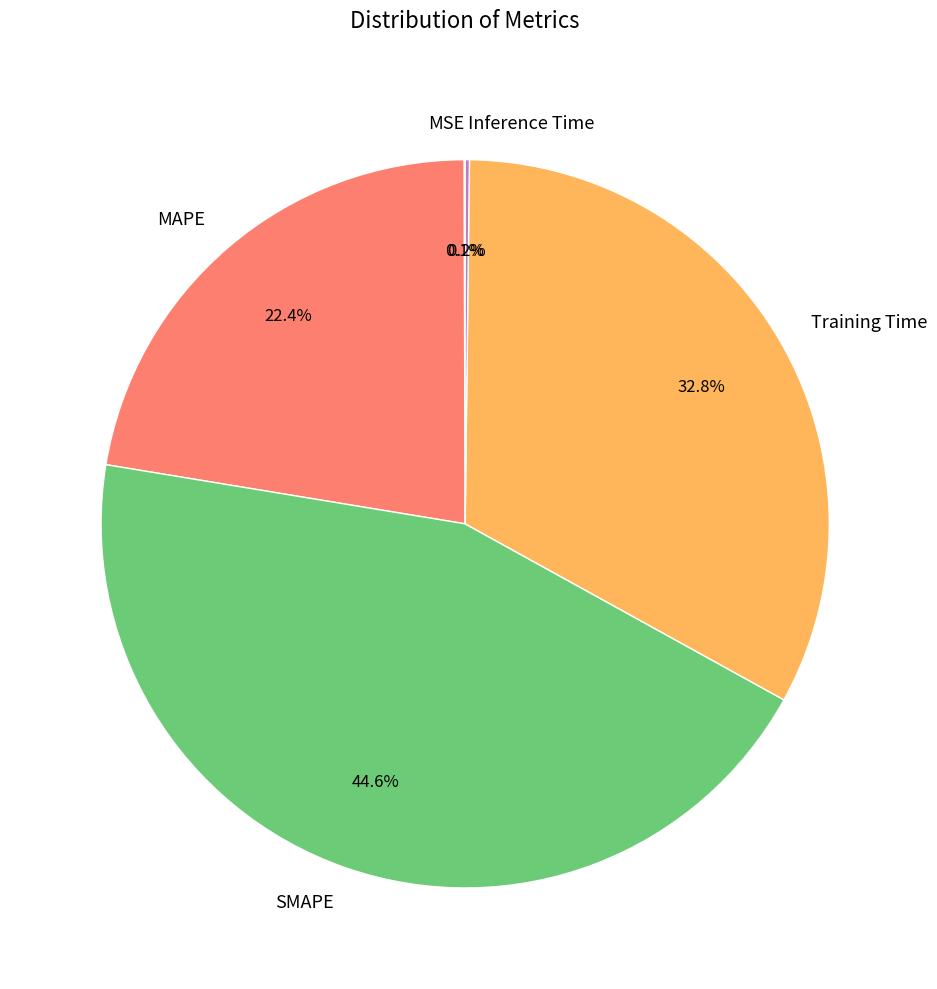

What portion of the pie excludes SMAPE?

55.4%